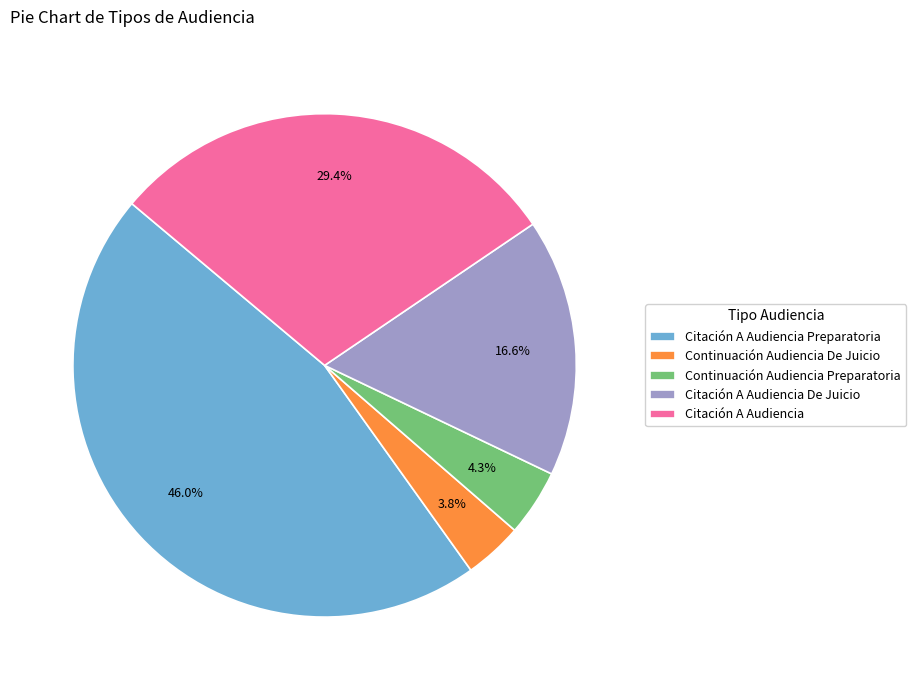

Do Citación A Audiencia De Juicio and Citación A Audiencia together represent more than half of the pie?

No